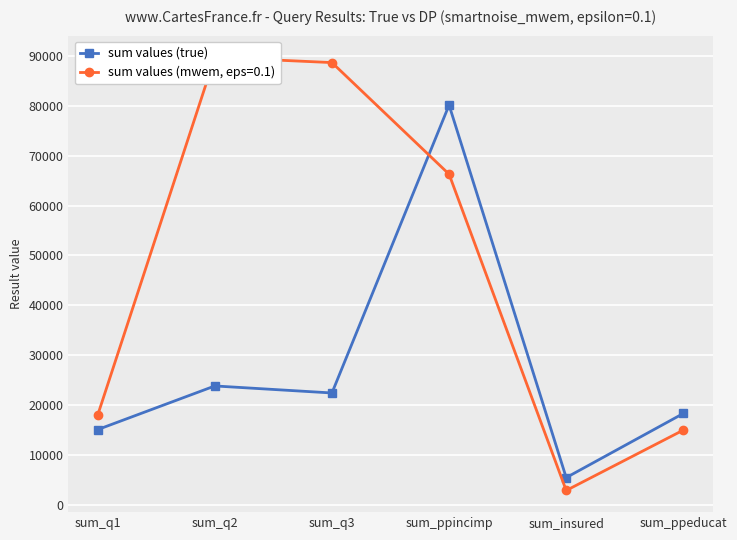

Is it true that the value at sum_q1 is 22403?

False